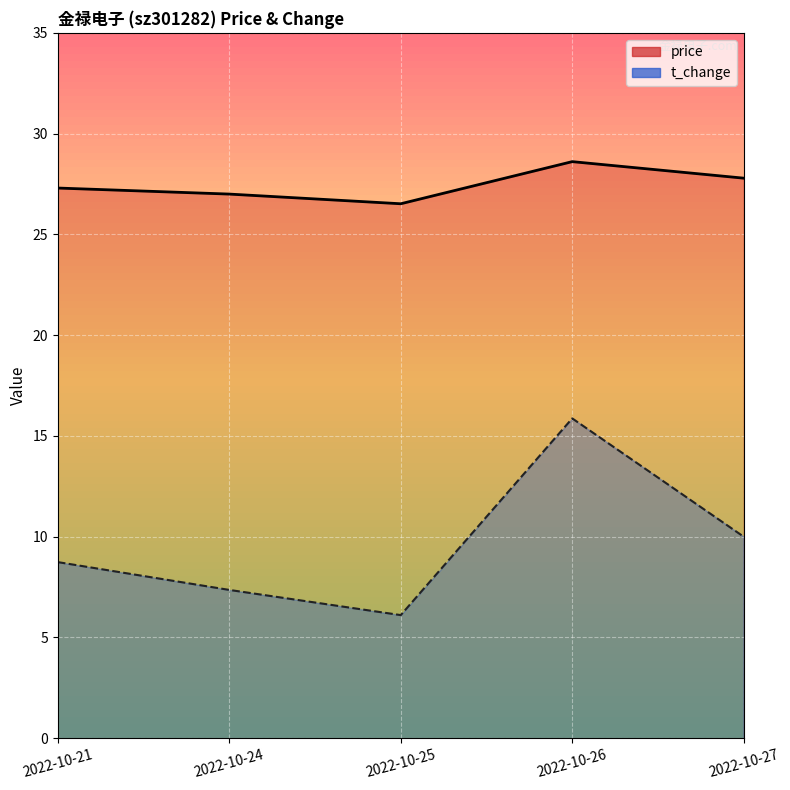

How many interior local peaks does the price series have?

1